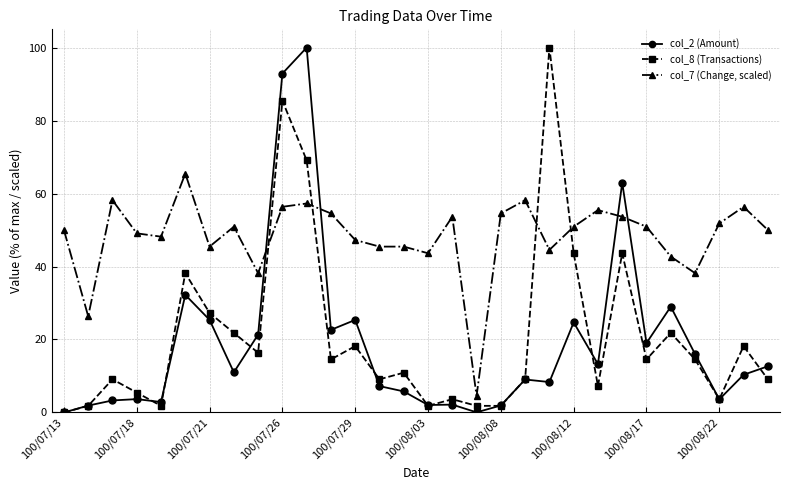

True or false: col_8 (Transactions) has more than 2 interior local peaks.

True